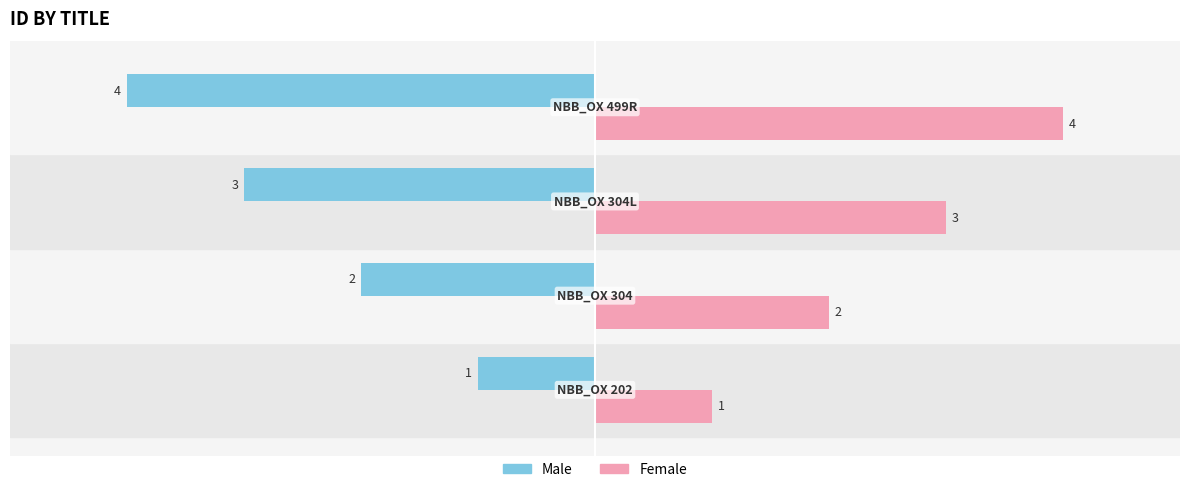

What is the sum of all Male values?

-10